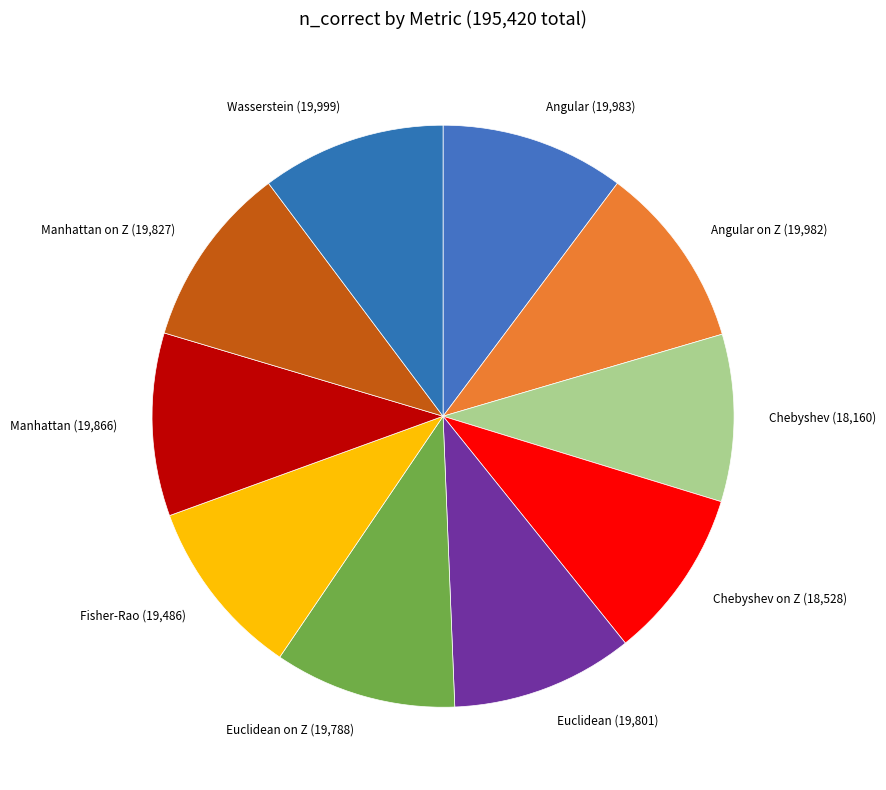

Is there a majority slice in this chart?

No